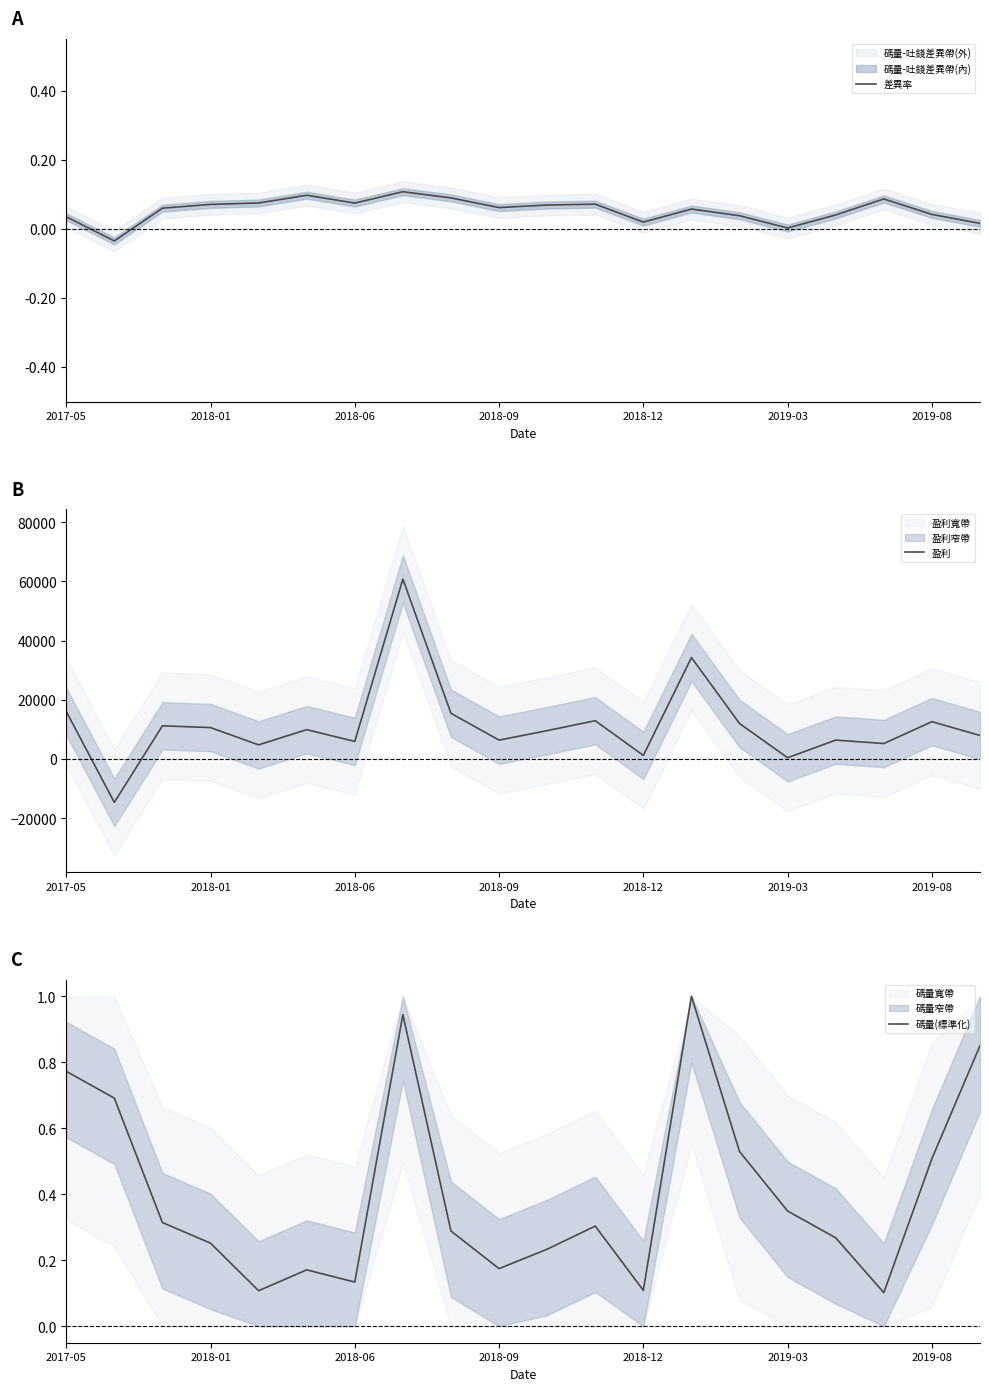

True or false: 碼量(標準化) has a value of 0.4 at 2018-01.

False